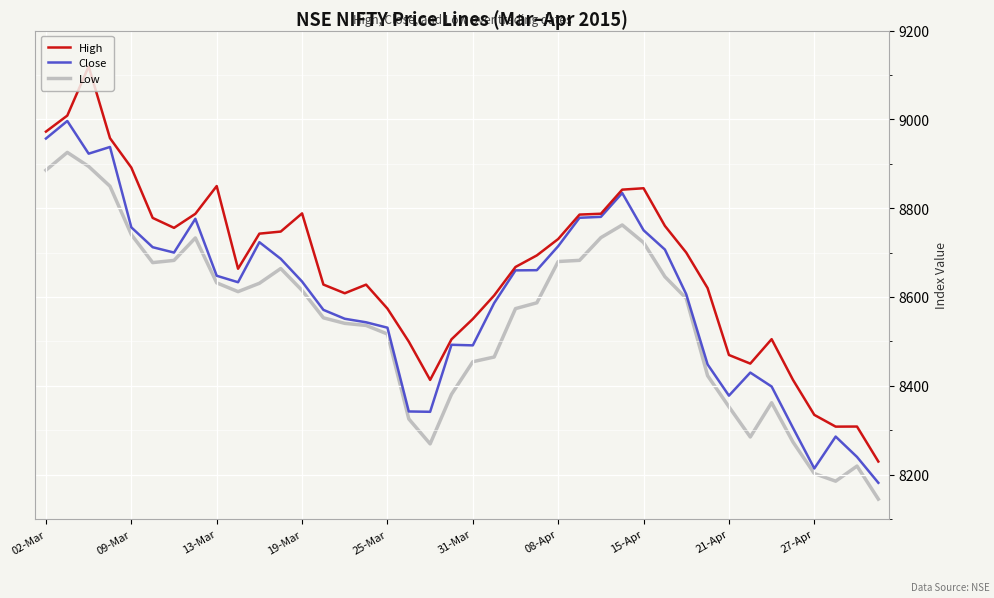

How many values in the Low series are below 8596?

20